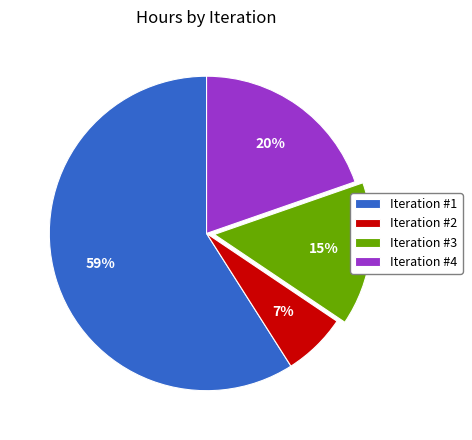

Approximately how many times larger is the value at Iteration #2 compared to Iteration #4?

0.3